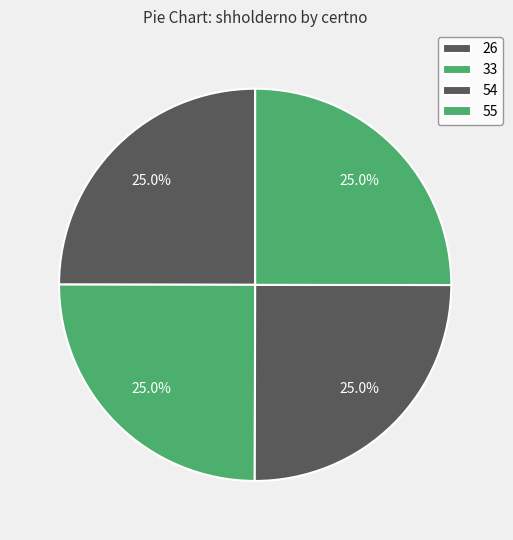

Which category has the biggest portion of the pie?

55